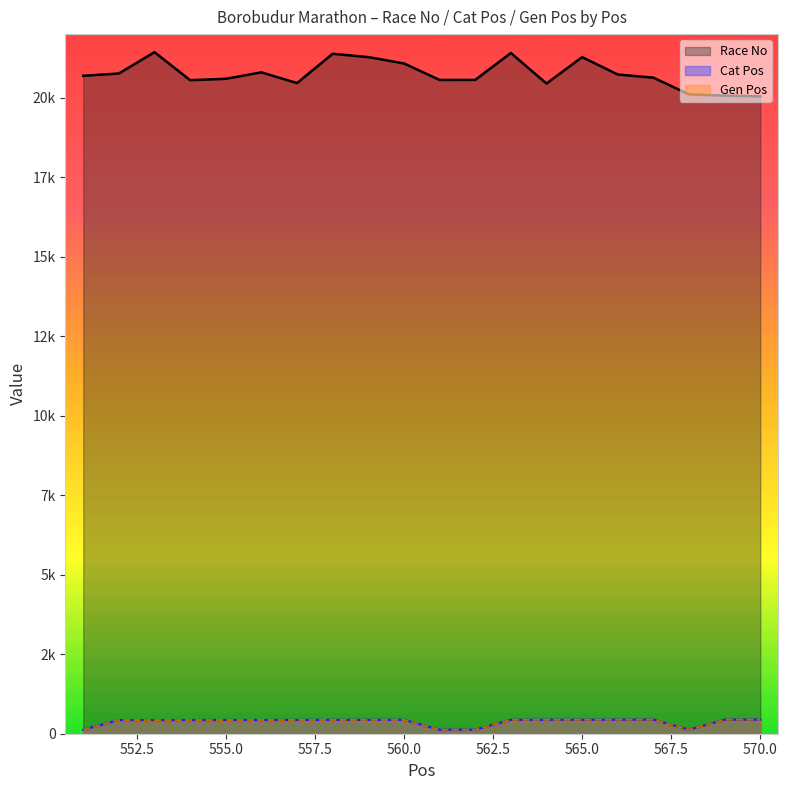

Which series changed the most between 555.0 and 565.0?

Race No